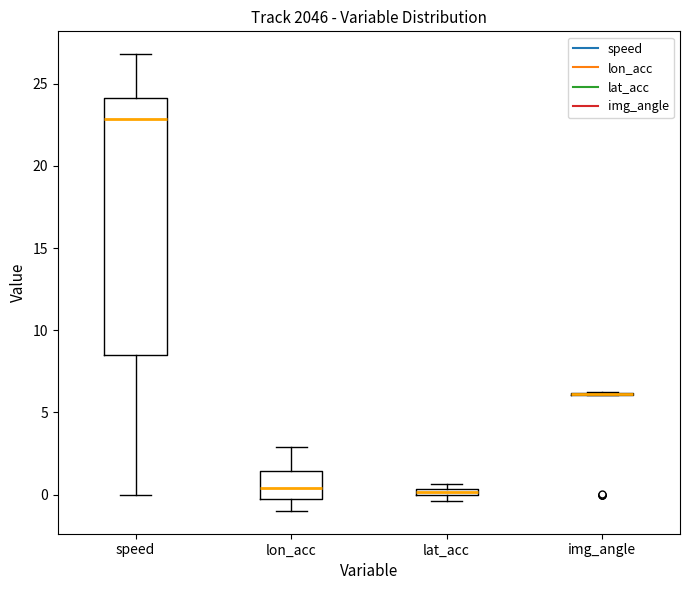

Where is the upper edge of the box for lat_acc on the y-axis? The values are not printed on the chart, so give them approximately, as read against the axis.

0.5